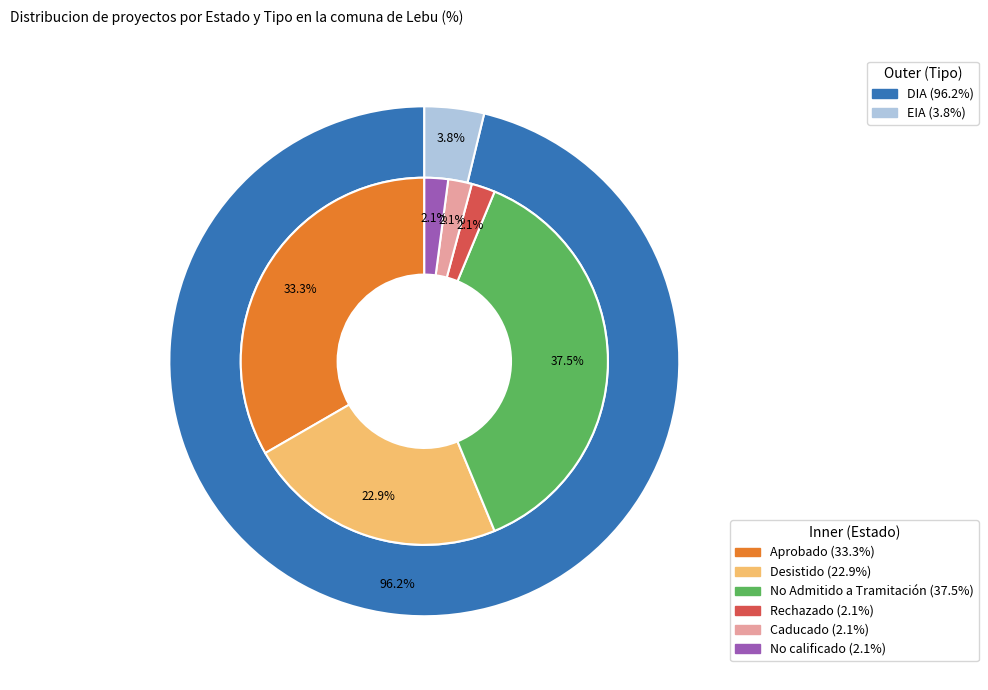

To the nearest percent, what is the difference between the largest and smallest slice percentages?

35%